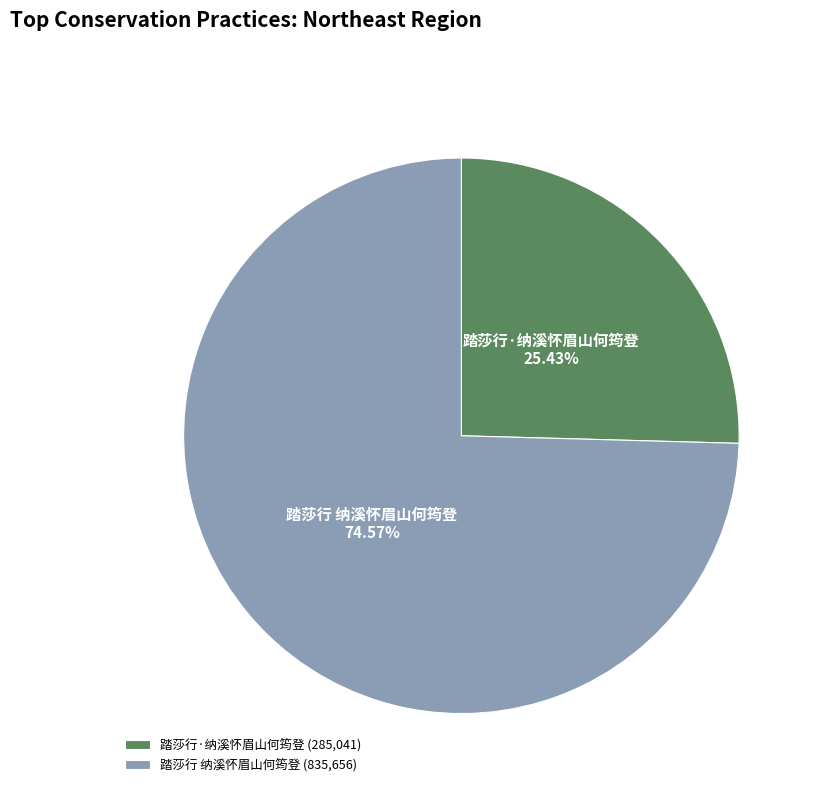

Do 踏莎行 纳溪怀眉山何筠登 and 踏莎行·纳溪怀眉山何筠登 together represent more than half of the pie?

Yes